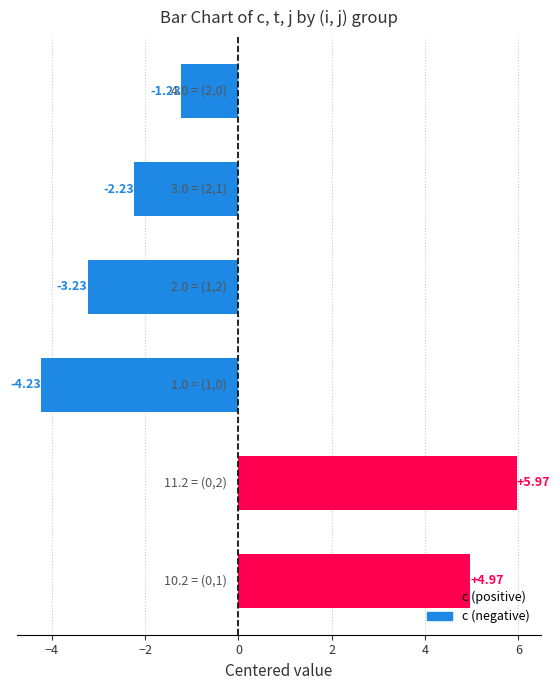

How many positive values are there?

2